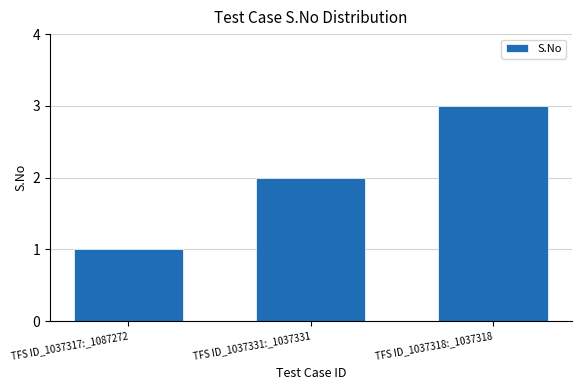

What is the minimum value shown in the chart?

1